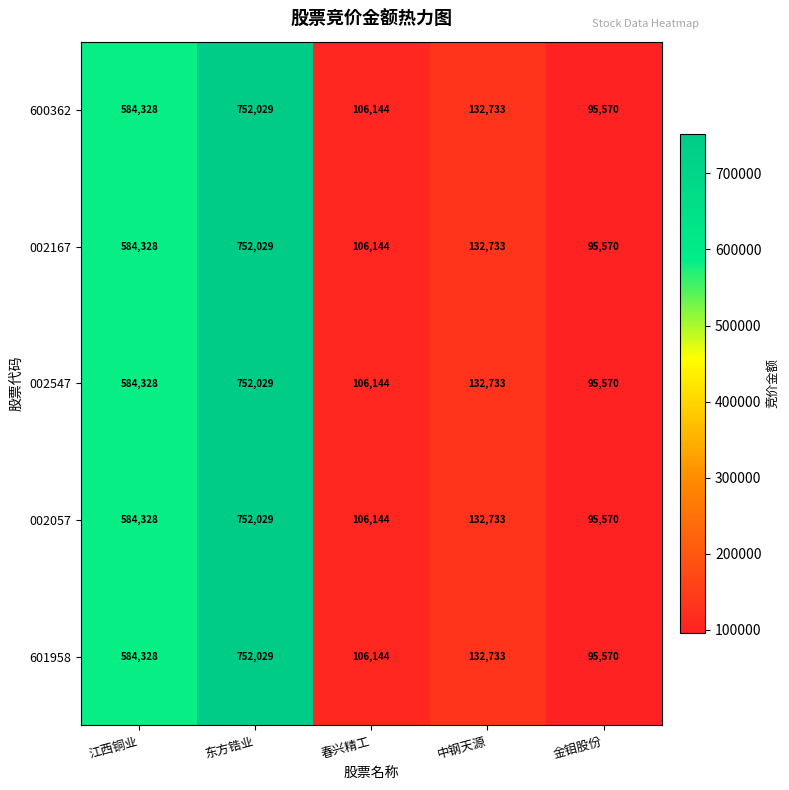

Count the number of categories in the chart.

5